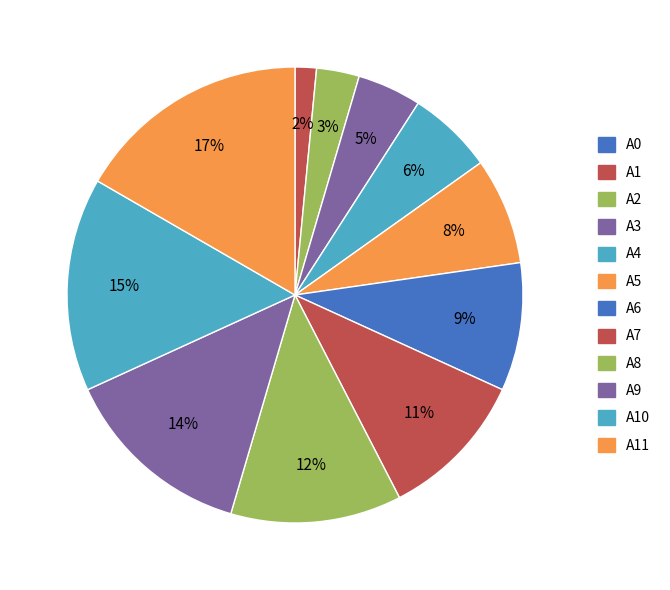

What is the largest slice in the pie chart?

A11